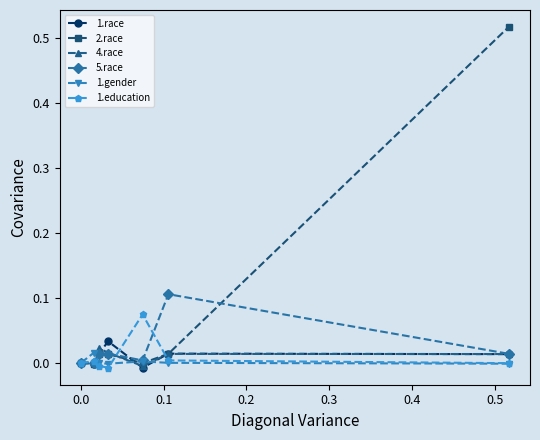

Which series has the largest total across all categories?

2.race